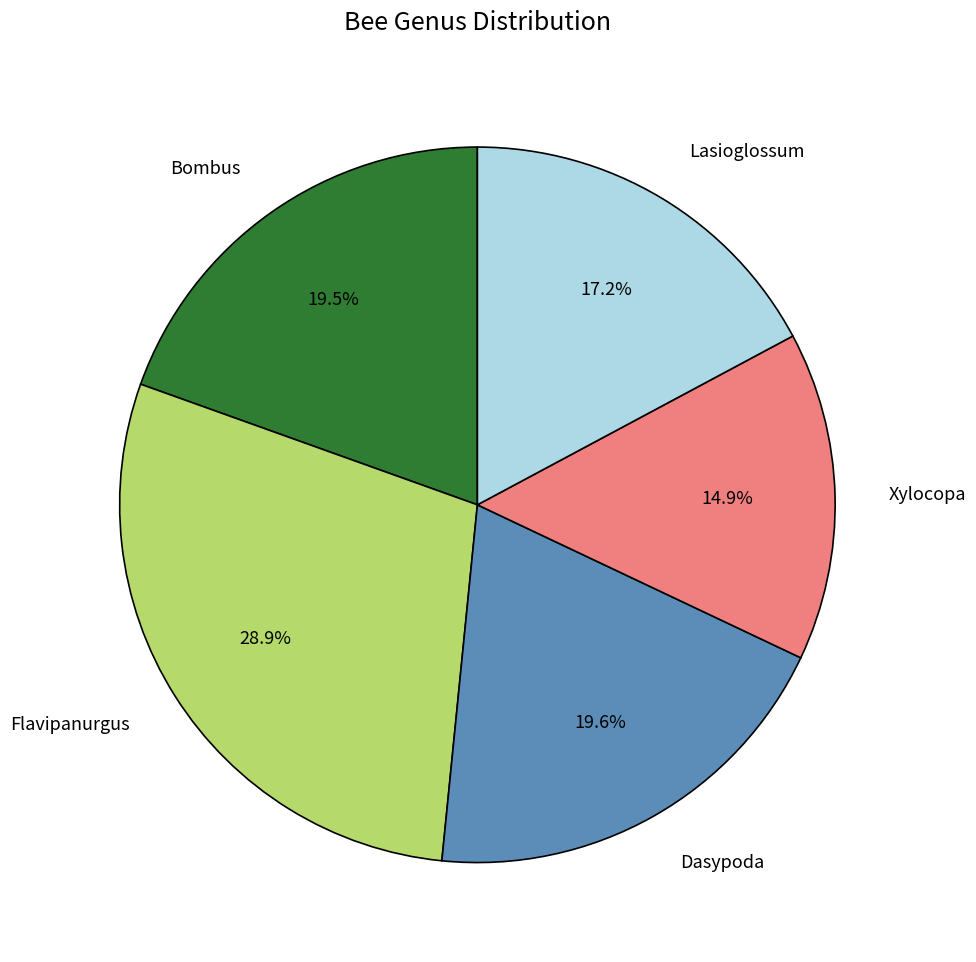

How much of the chart is everything except Bombus?

80.5%